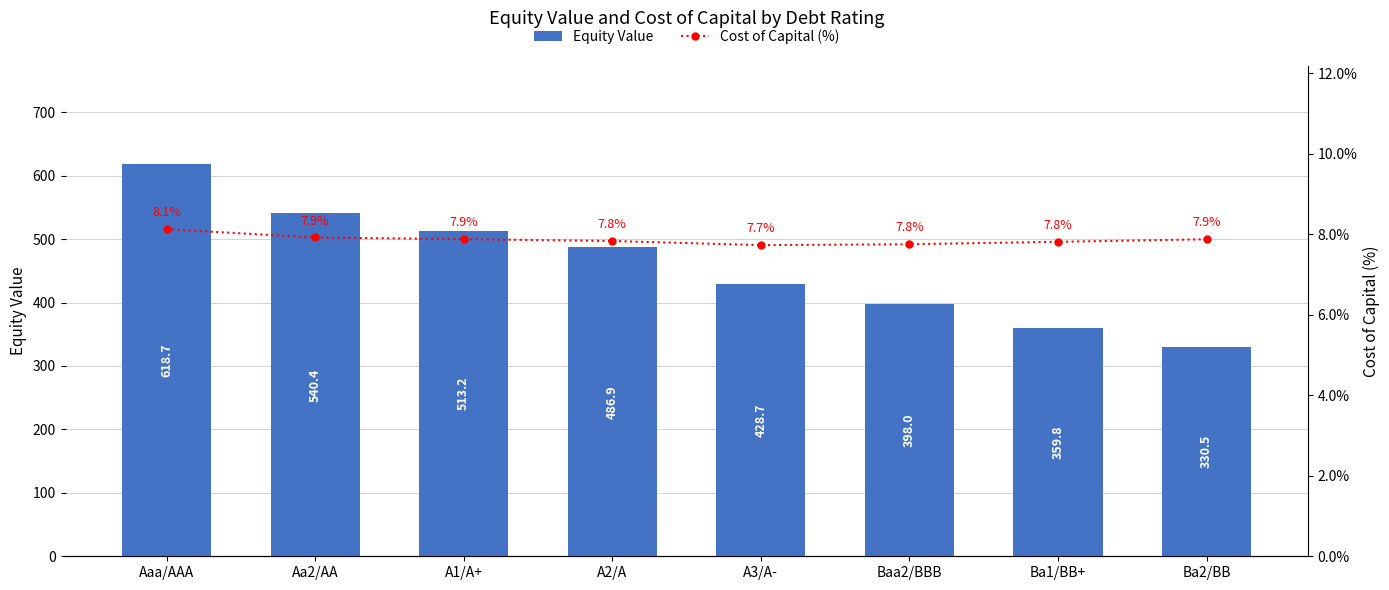

What is the difference between the maximum and minimum values in the Equity Value series?

288.2